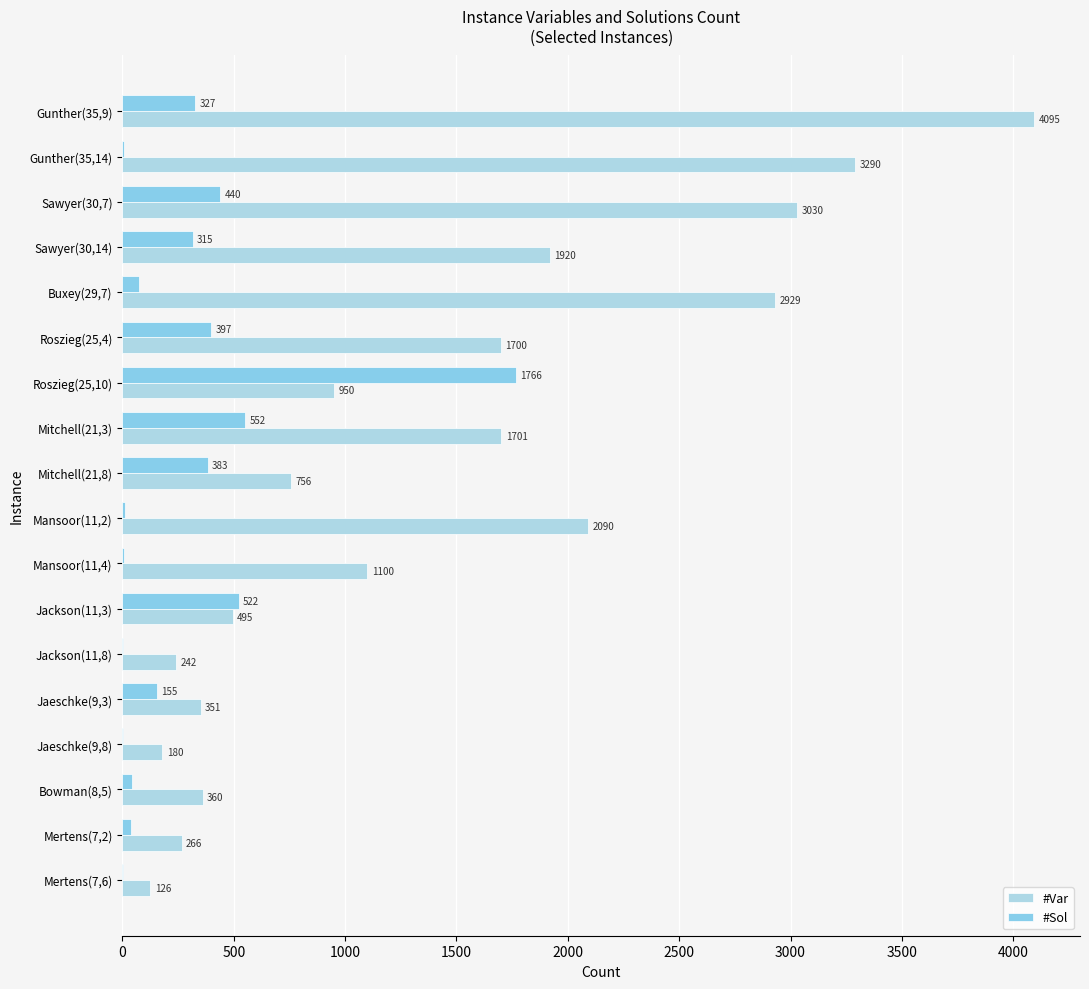

What are all the series names shown in the legend?

#Var, #Sol